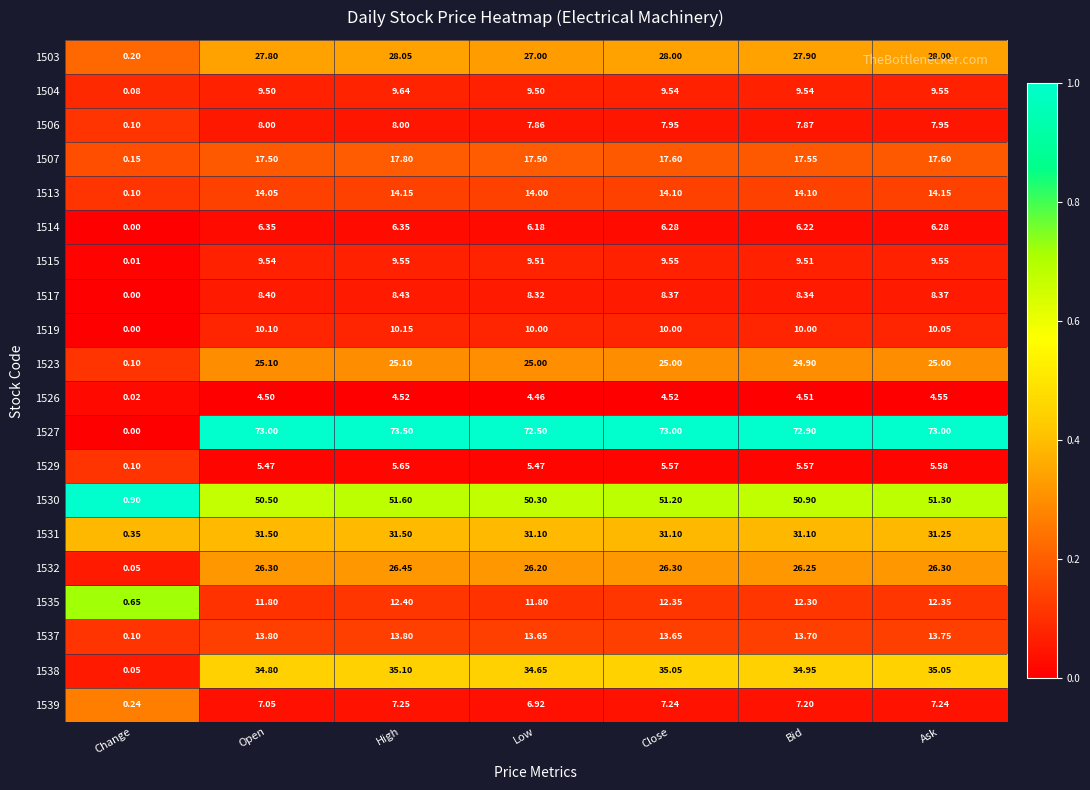

At Bid, list the series in order from smallest to largest.

1526, 1529, 1514, 1539, 1506, 1517, 1515, 1504, 1519, 1535, 1537, 1513, 1507, 1523, 1532, 1503, 1531, 1538, 1530, 1527